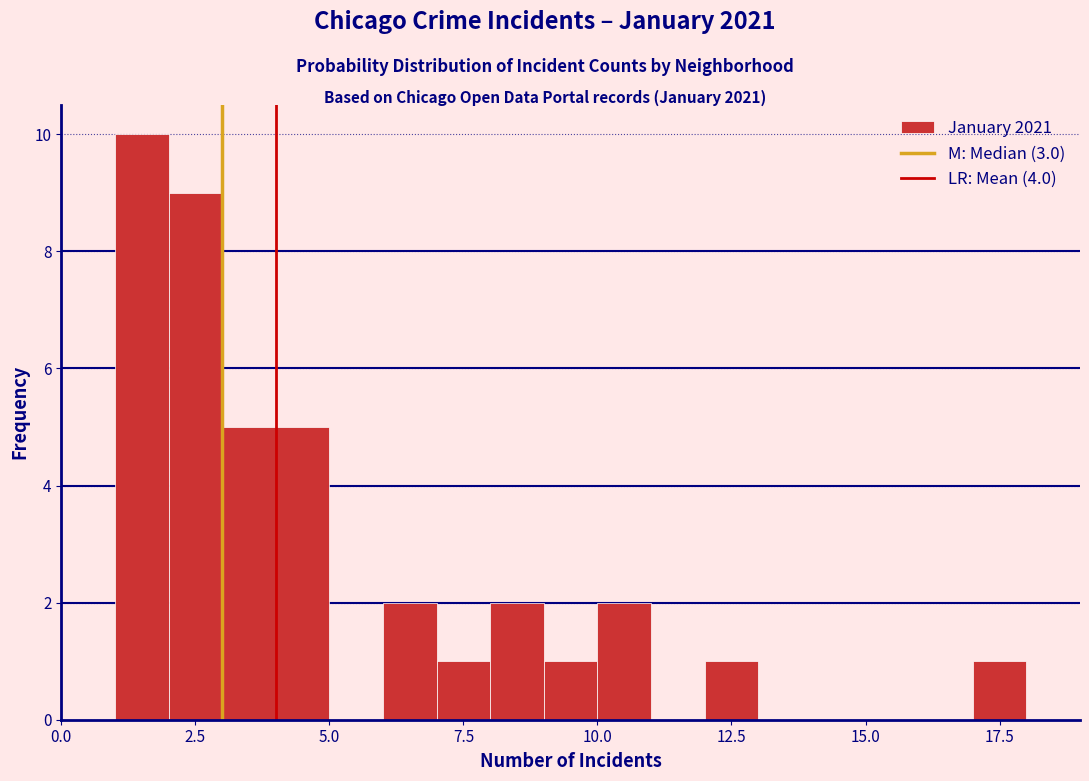

Read against the x-axis, roughly where is the centre of the tallest bar?

1.5